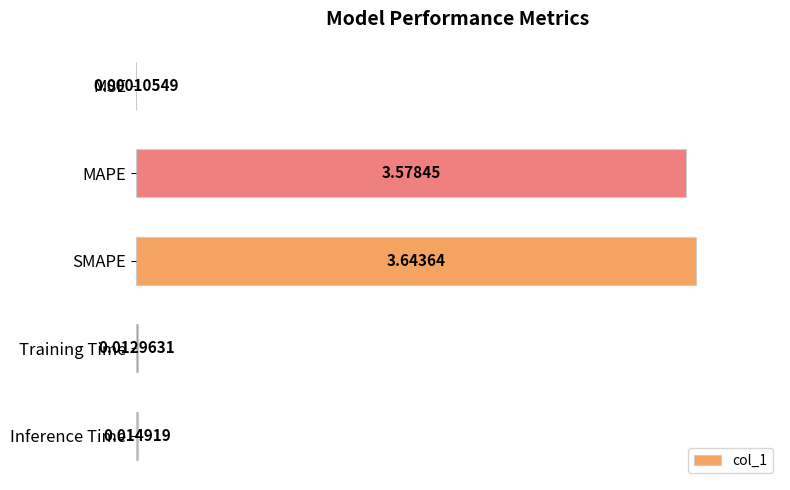

What is the sum of all values?

199.0